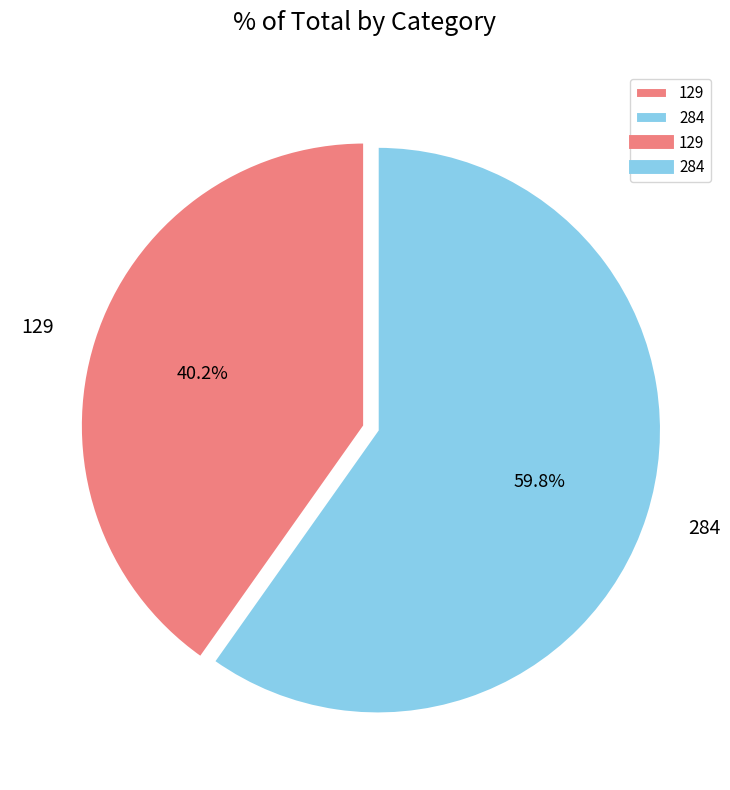

To the nearest percent, what portion does 129 represent?

40%